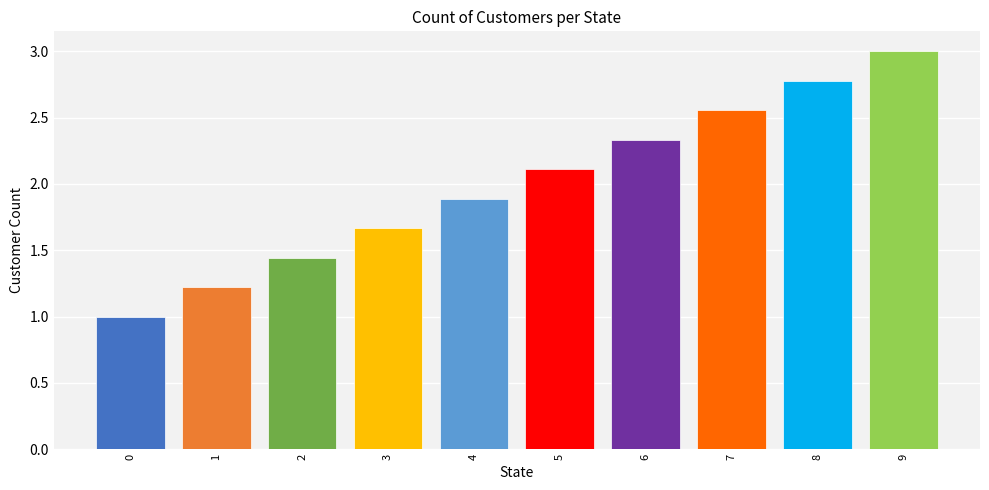

Which category has the highest value across all series?

9